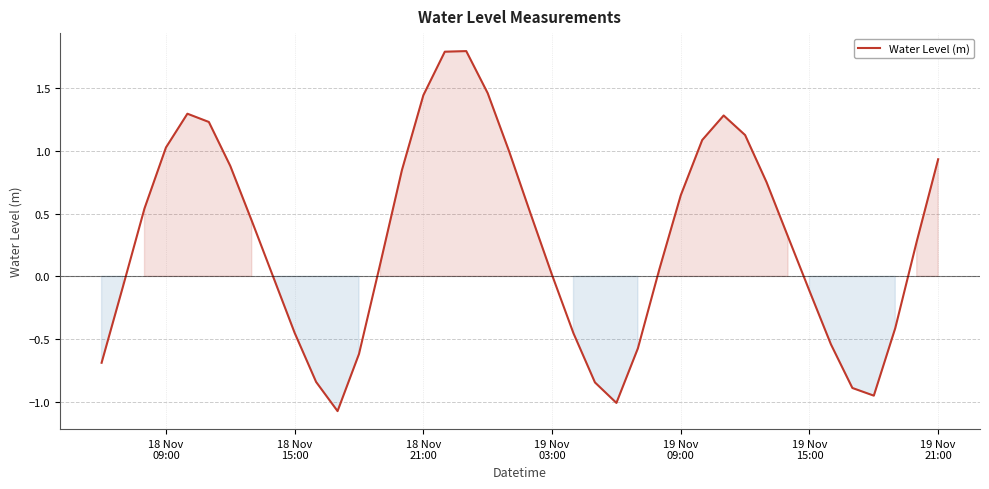

What is the difference between the maximum and minimum values?

2.9